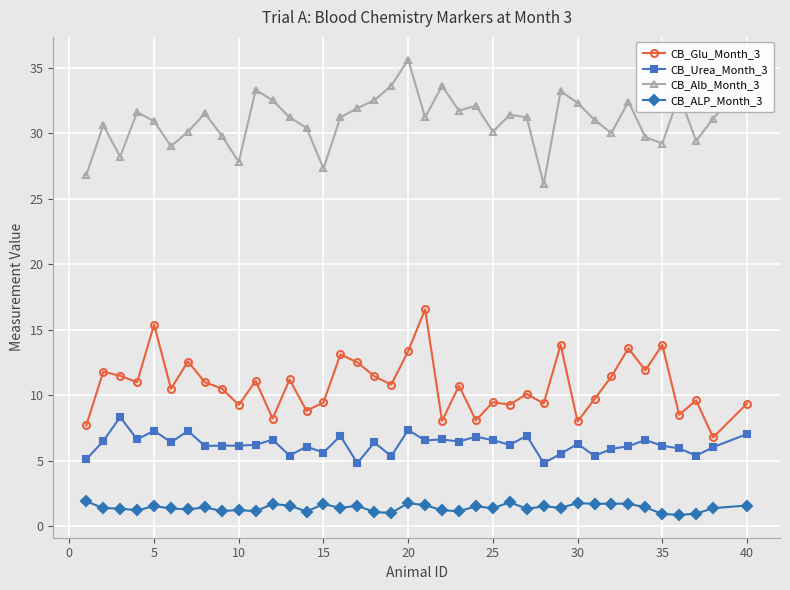

Which series has the largest total across all categories?

CB_Alb_Month_3